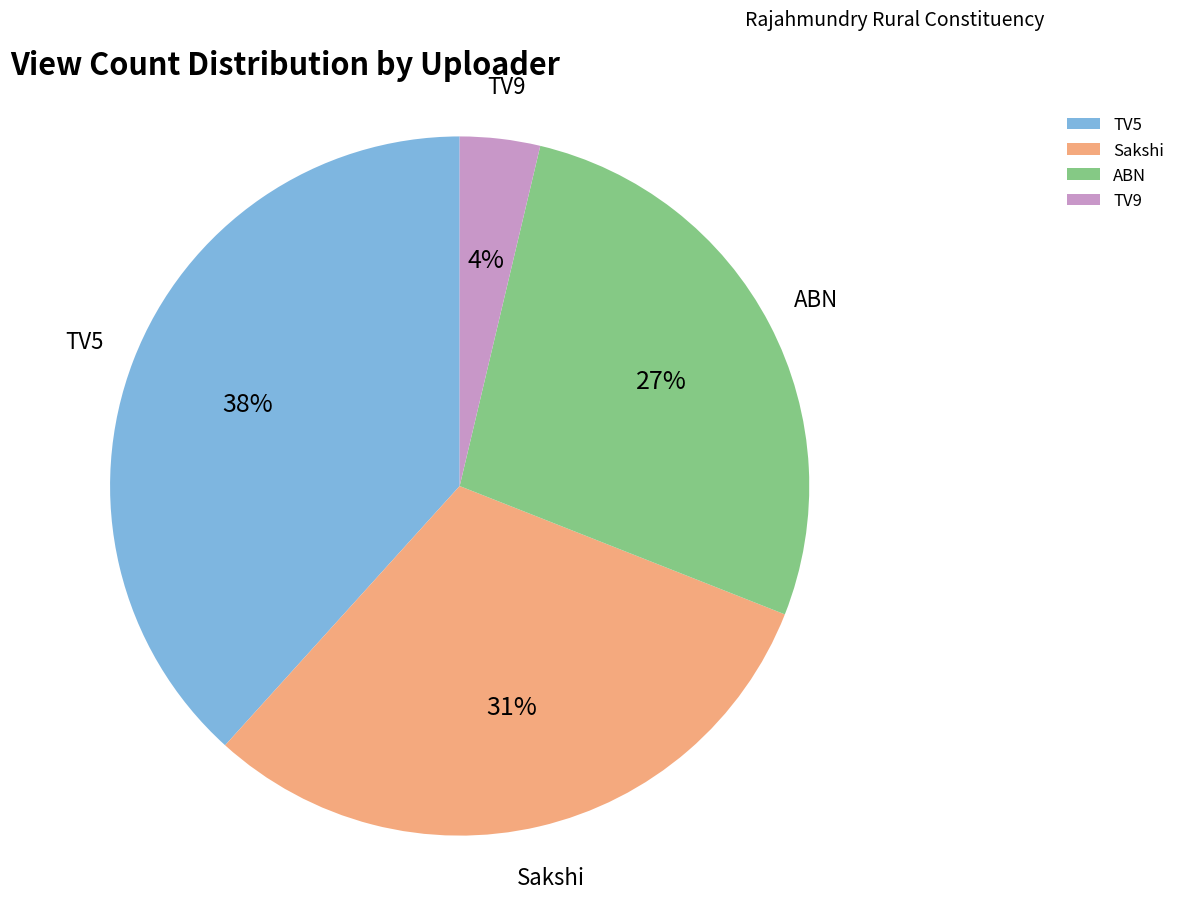

Approximately how many times larger is the value at TV5 compared to ABN?

1.4